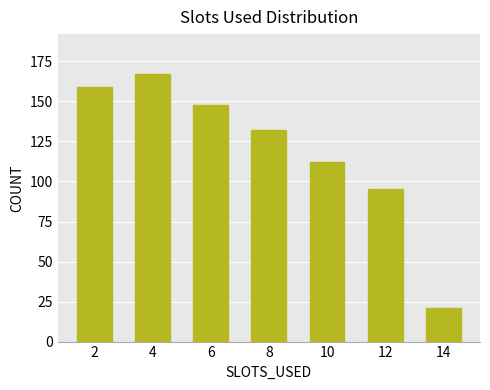

How many values are below 132?

3